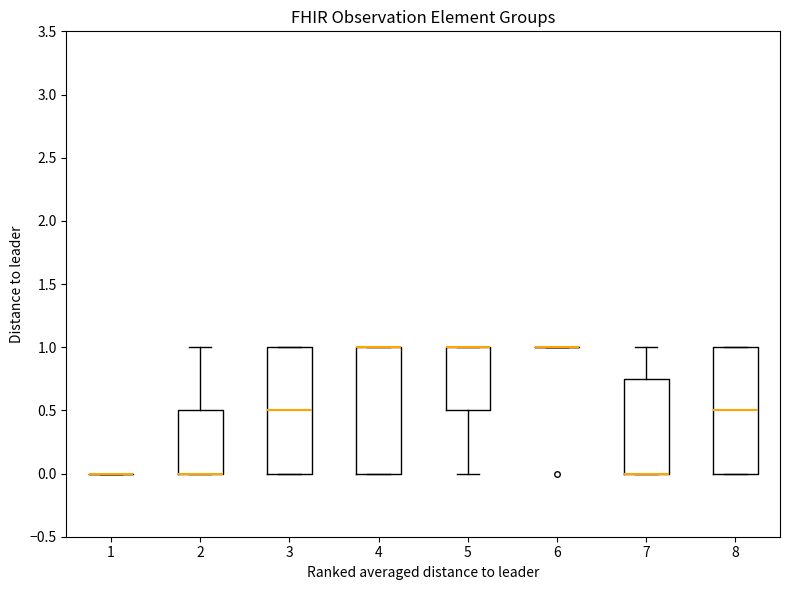

Reading left to right, read every box against the y-axis: the position of its median line, the range the box covers, and the ends of its whiskers. The values are not printed on the chart, so give them approximately, as read against the axis.

1: box collapsed to a line at 0.00, whiskers 0.00 to 0.00
2: median 0.00 (drawn on the box's lower edge), box 0.00 to 0.50, whiskers 0.00 to 1.00
3: median 0.50, box 0.00 to 1.00, whiskers 0.00 to 1.00
4: median 1.00 (drawn on the box's upper edge), box 0.00 to 1.00, whiskers 0.00 to 1.00
5: median 1.00 (drawn on the box's upper edge), box 0.50 to 1.00, whiskers 0.00 to 1.00
6: box collapsed to a line at 1.00, whiskers 1.00 to 1.00
7: median 0.00 (drawn on the box's lower edge), box 0.00 to 0.75, whiskers 0.00 to 1.00
8: median 0.50, box 0.00 to 1.00, whiskers 0.00 to 1.00